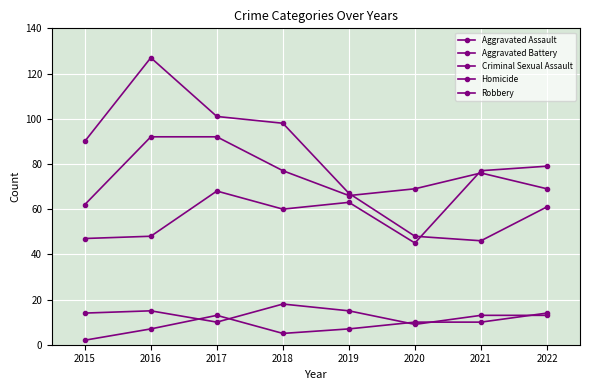

Is it true that Criminal Sexual Assault equals 13 at 2021?

True